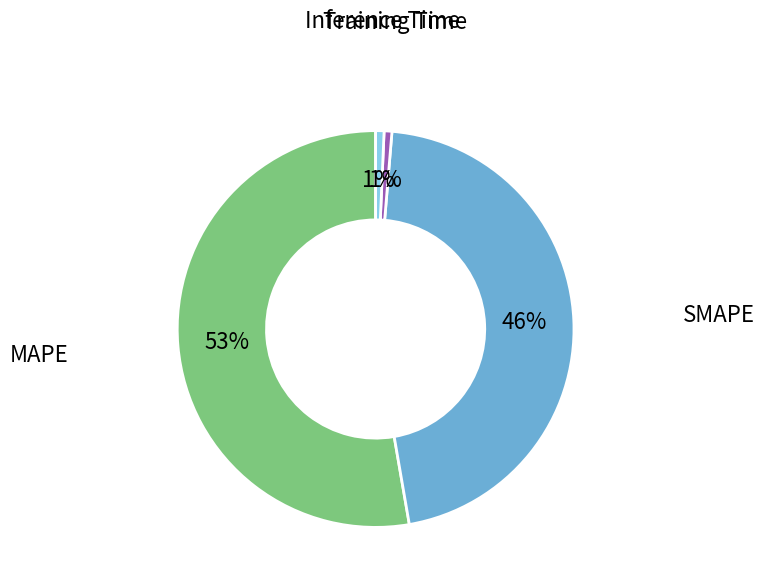

Is there any slice that represents more than half of the pie?

Yes